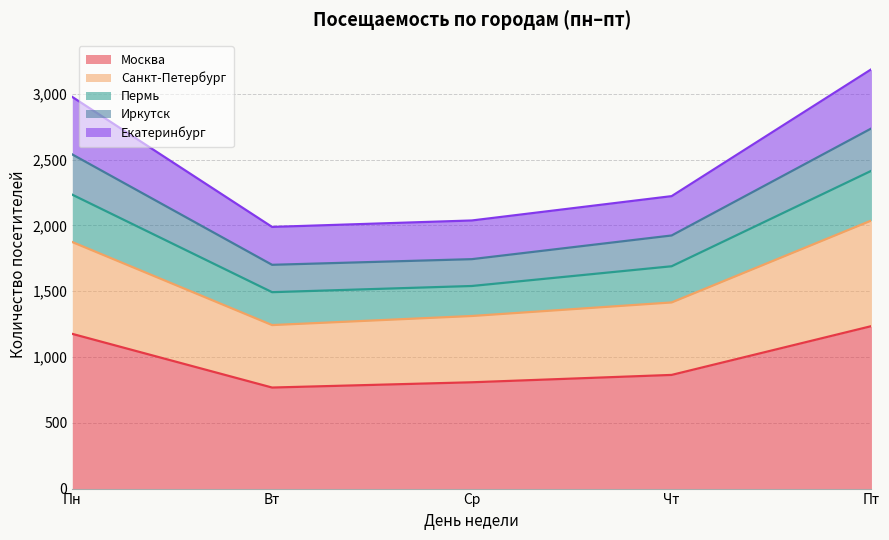

What is the smallest value displayed?

768